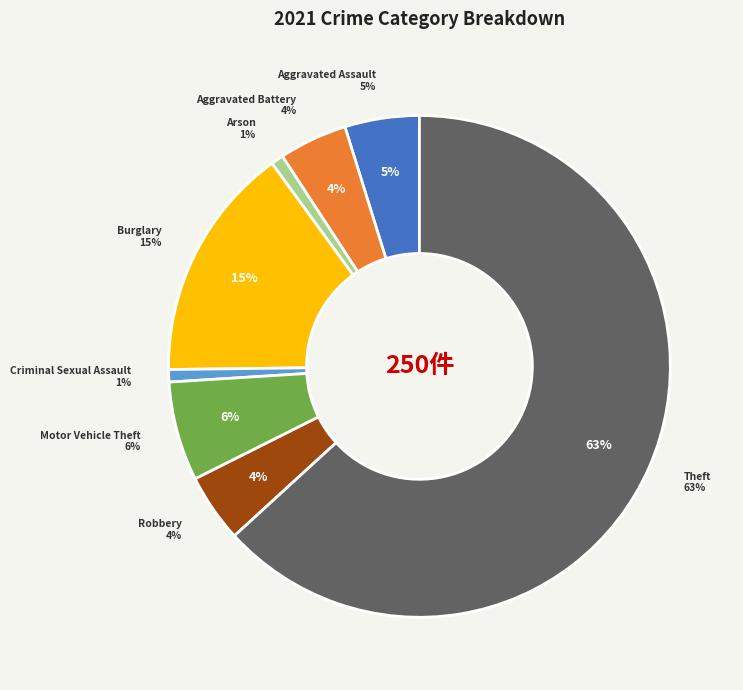

Which category has the biggest portion of the pie?

Theft